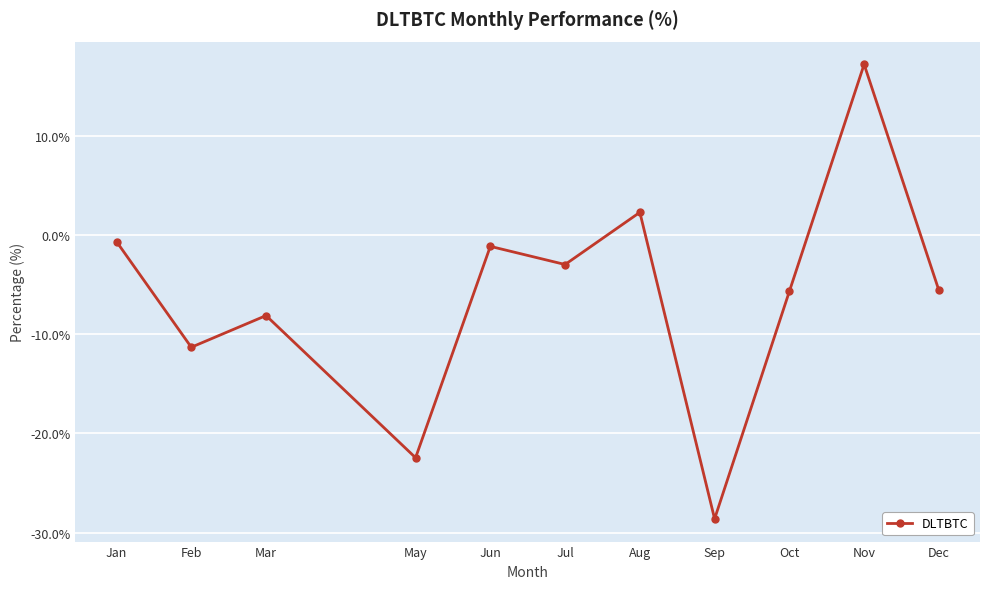

What position from the left is Dec?

11